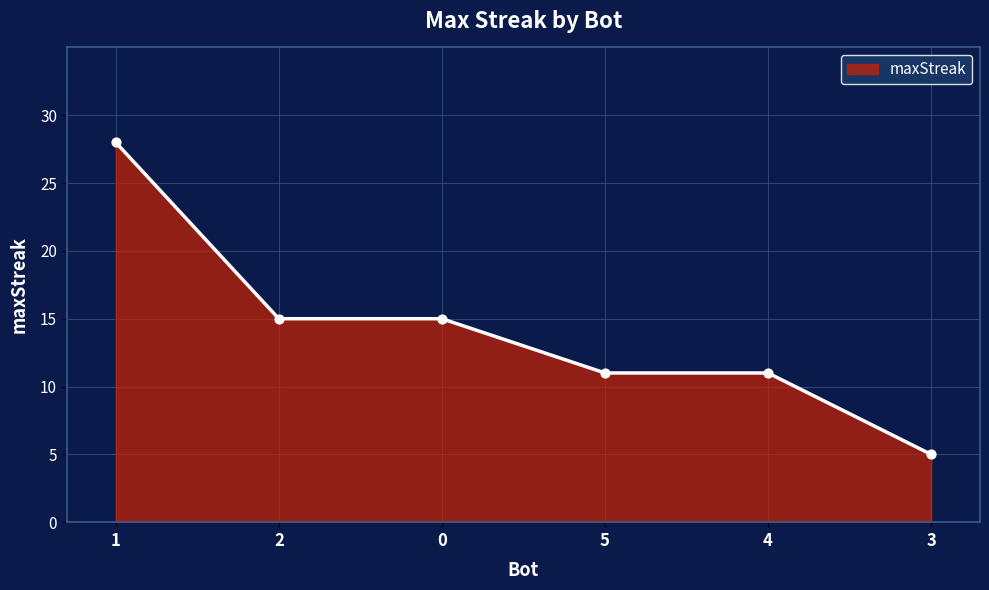

Approximately how many times larger is the value at 2 compared to 0?

1.0